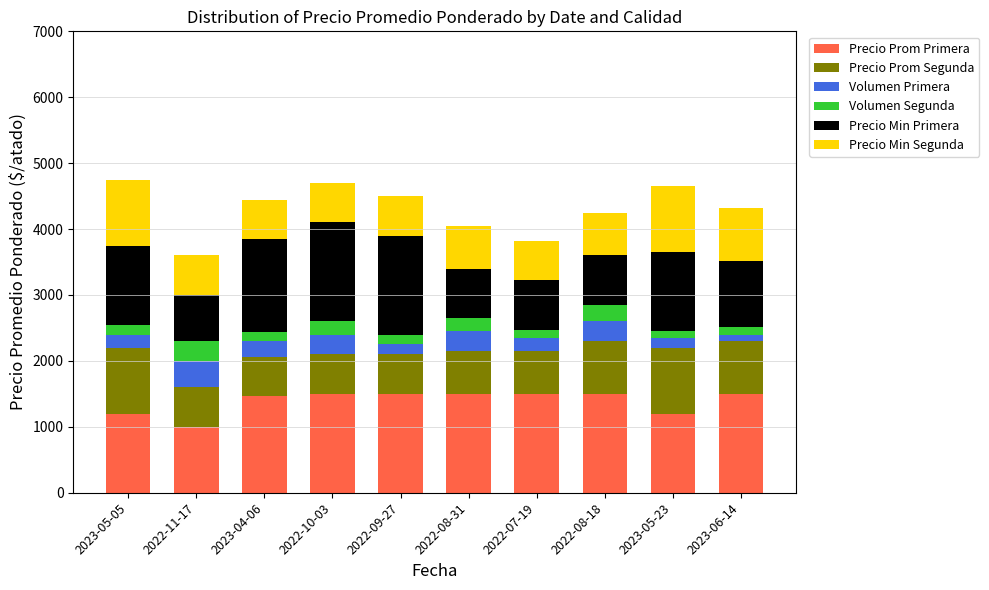

What is the total value across all series at 2022-09-27?

4500